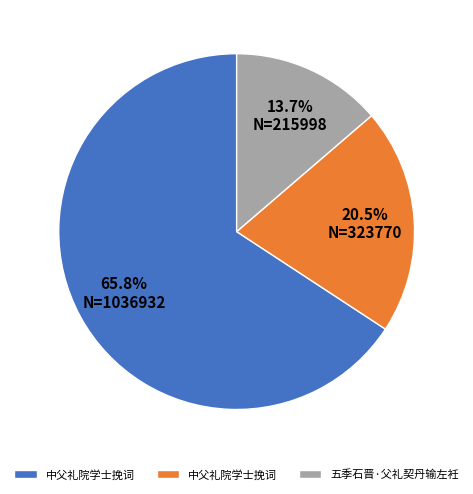

Is there any slice that represents more than half of the pie?

Yes